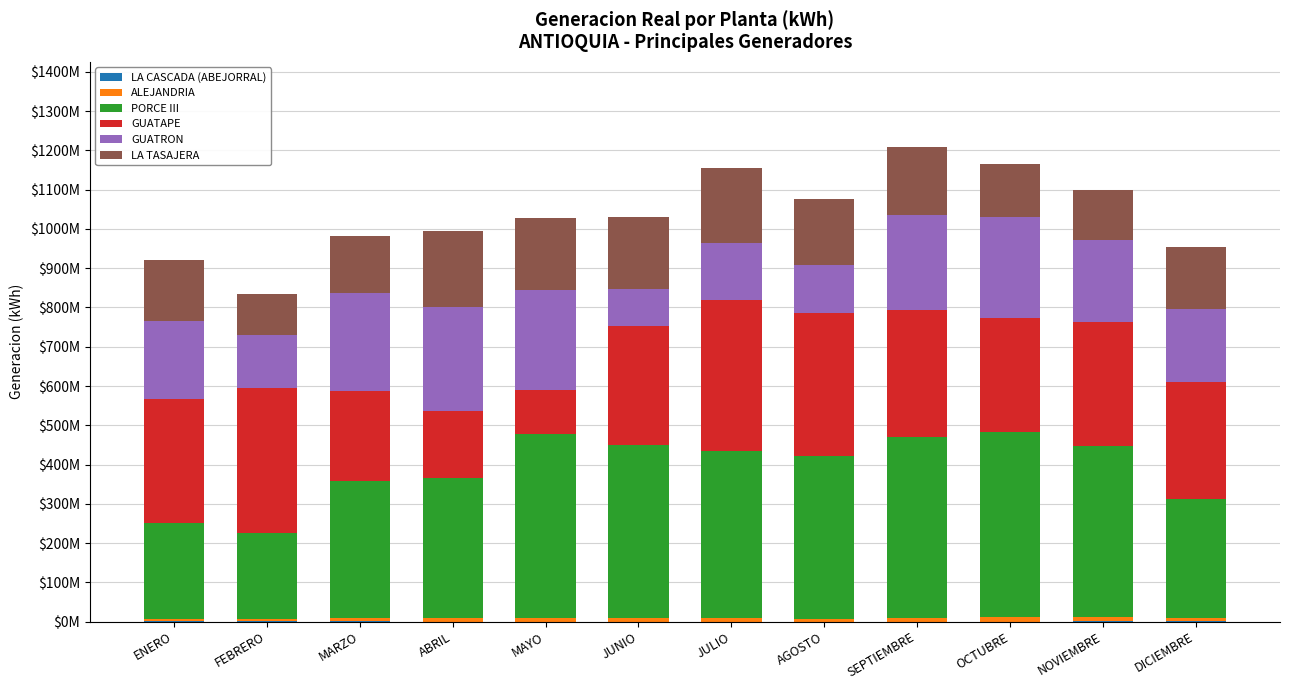

At which label does GUATAPE first exceed 313626044?

ENERO